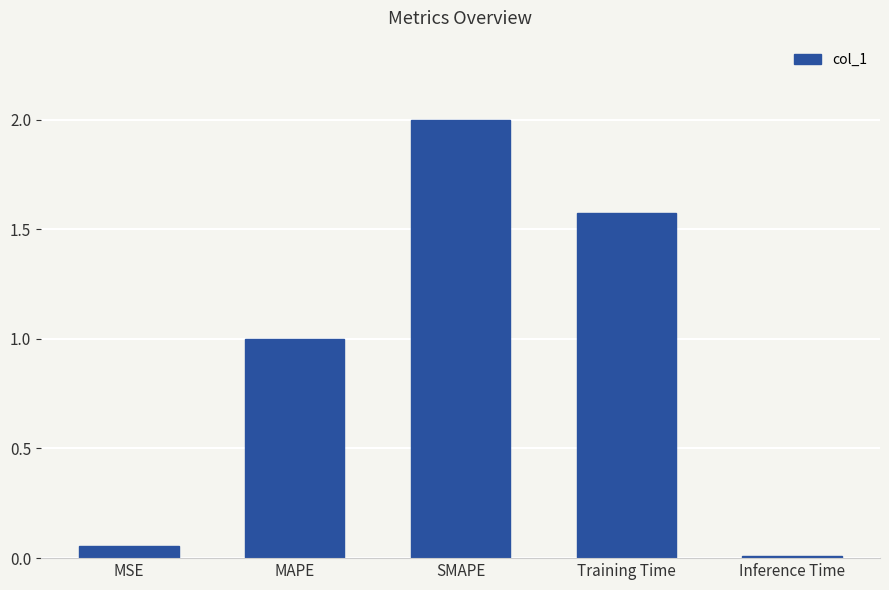

What is the change in value from MAPE to Inference Time?

-1.0